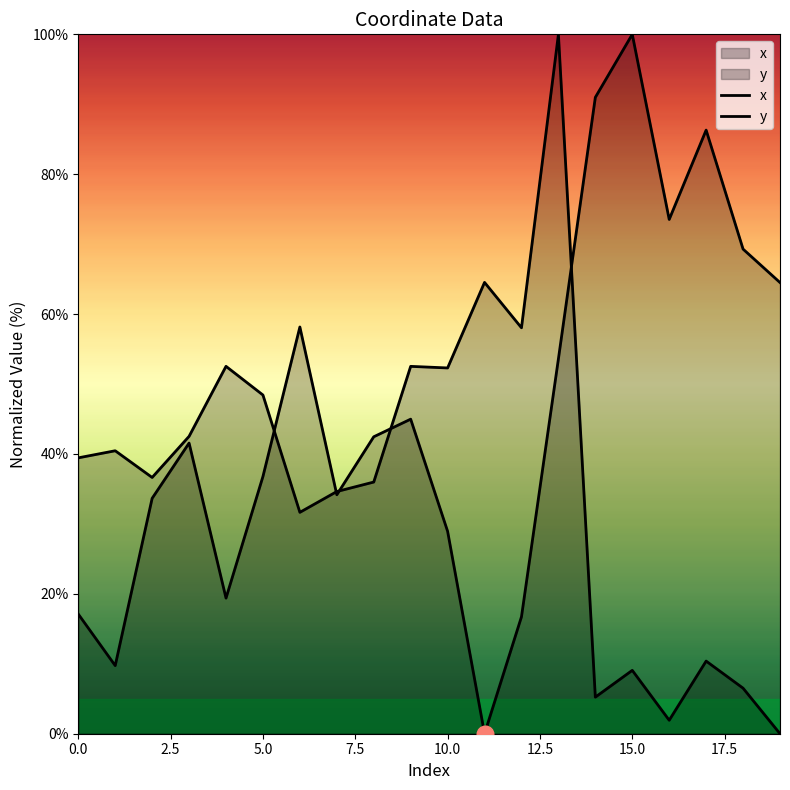

List the series in order of their overall mean, lowest first.

y, x